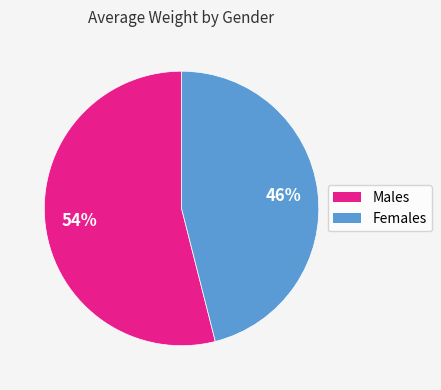

To the nearest percent, what is the average slice percentage?

50%